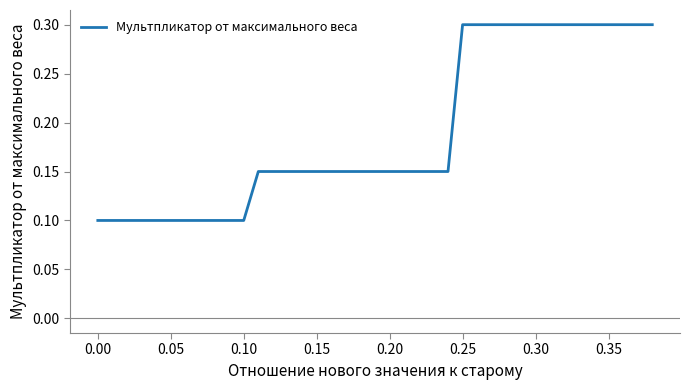

Does the chart display data point markers on the line(s)?

No